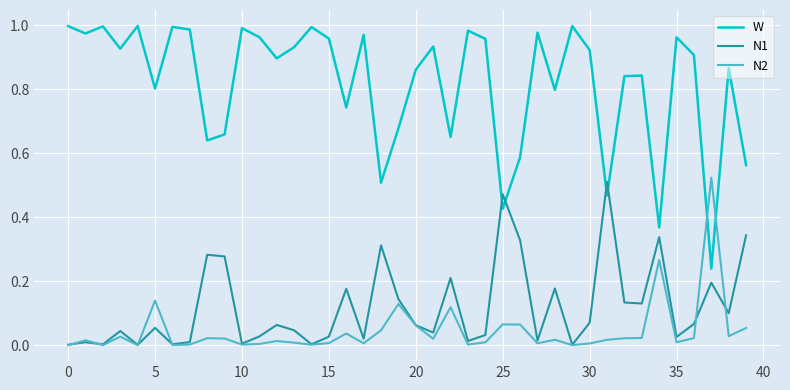

Count the number of categories in the chart.

40